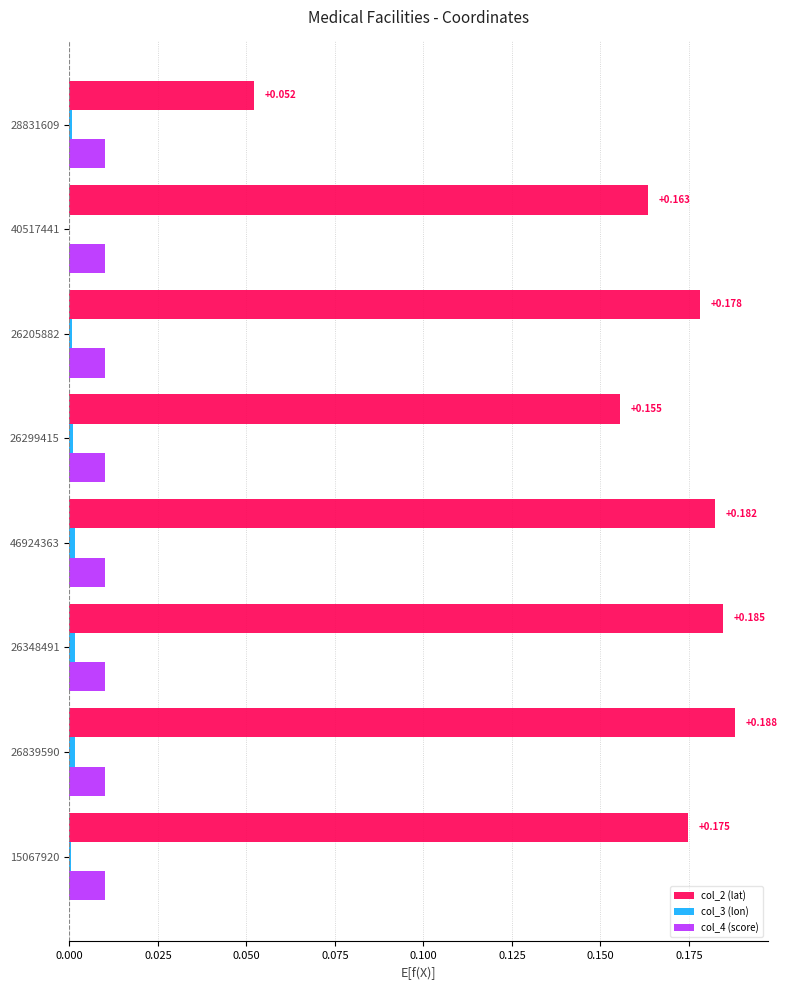

What is the maximum value for col_2 (lat)?

0.2